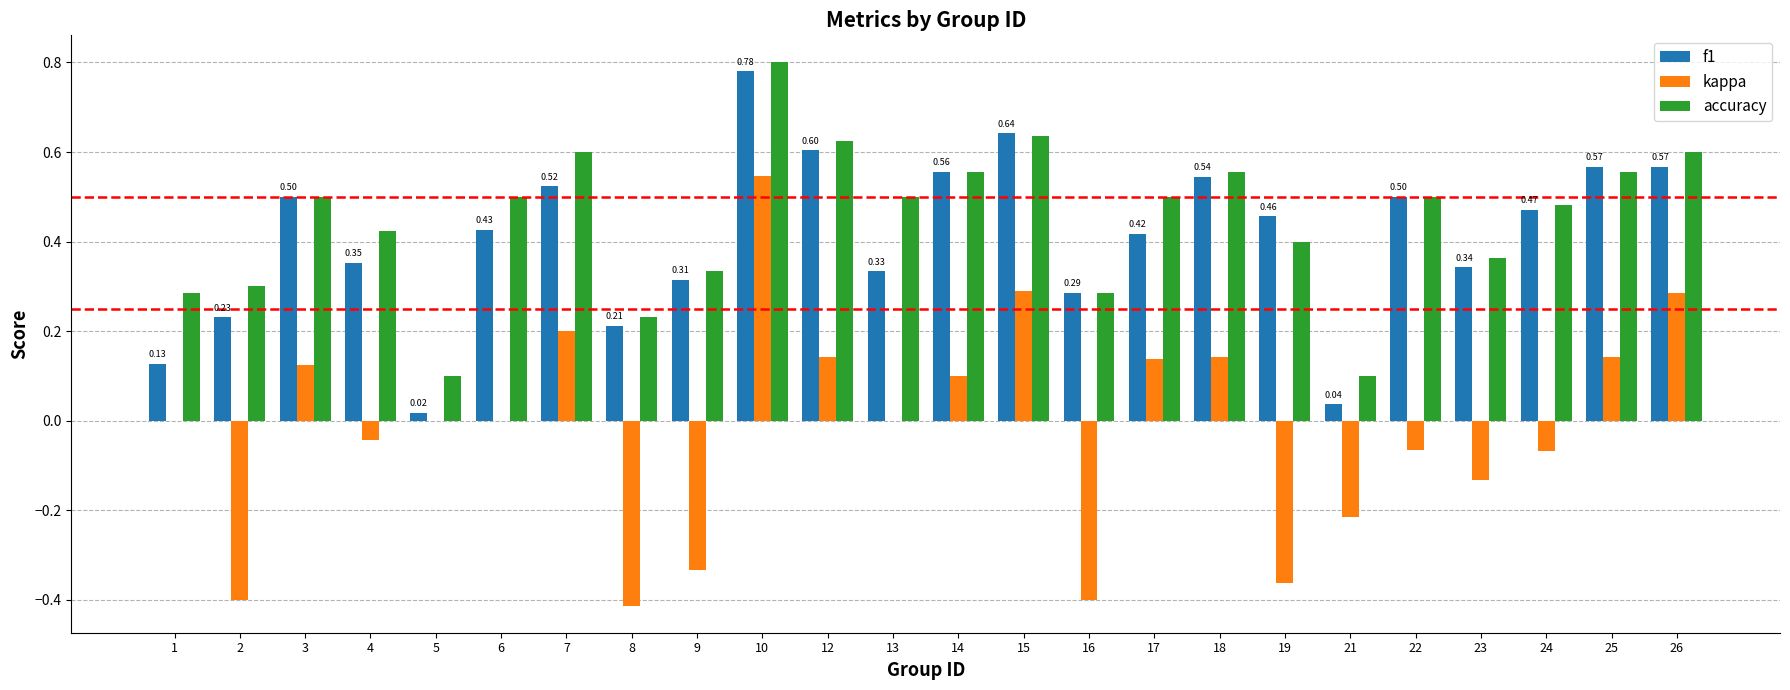

Count the number of categories in the chart.

24